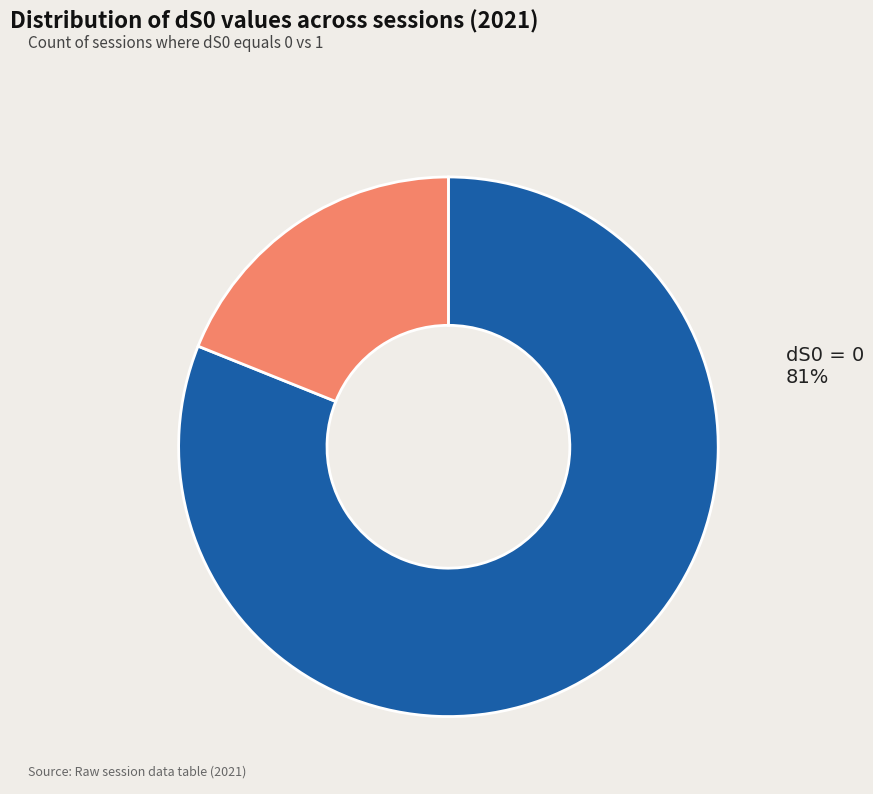

To the nearest percent, what is the combined percentage of dS0 = 1 and dS0 = 0?

100%